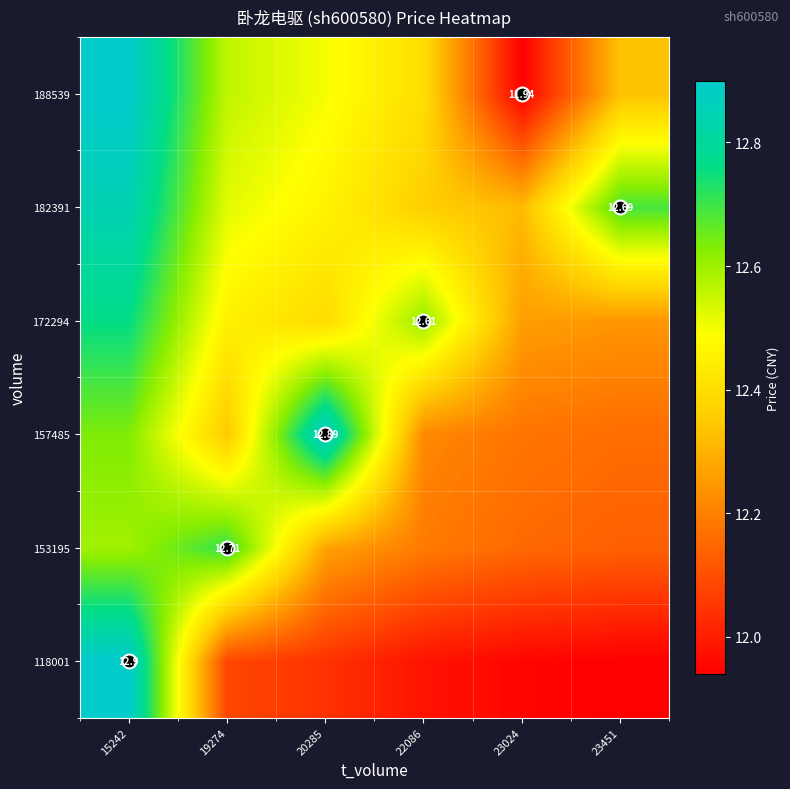

Rank the series at 23451 from highest to lowest value.

182391, 188539, 172294, 157485, 153195, 118001